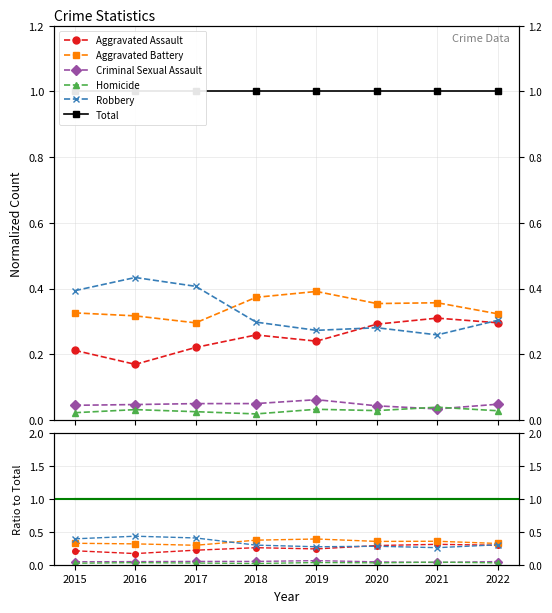

At which category does Criminal Sexual Assault reach its first local peak?

2019